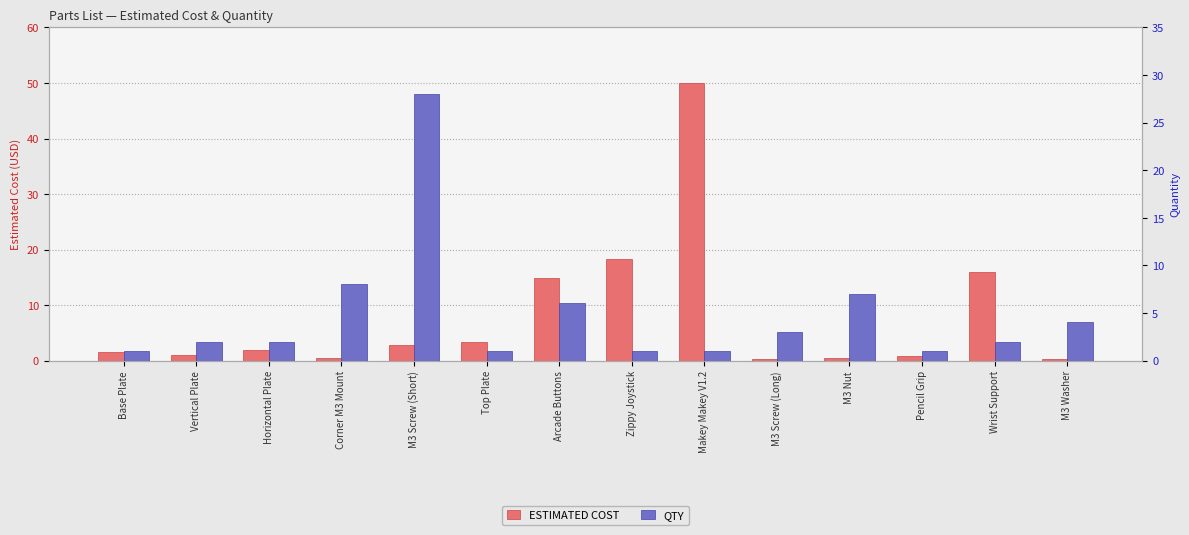

Which series has the largest range (max minus min)?

ESTIMATED COST